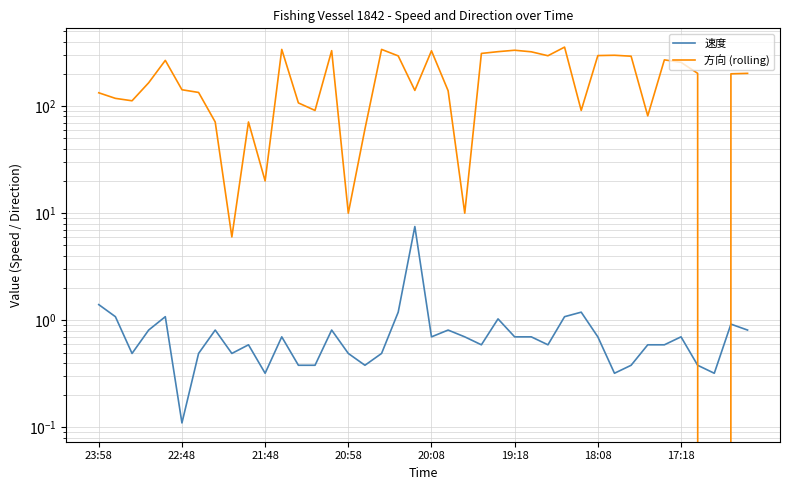

Does the chart display data point markers on the line(s)?

No